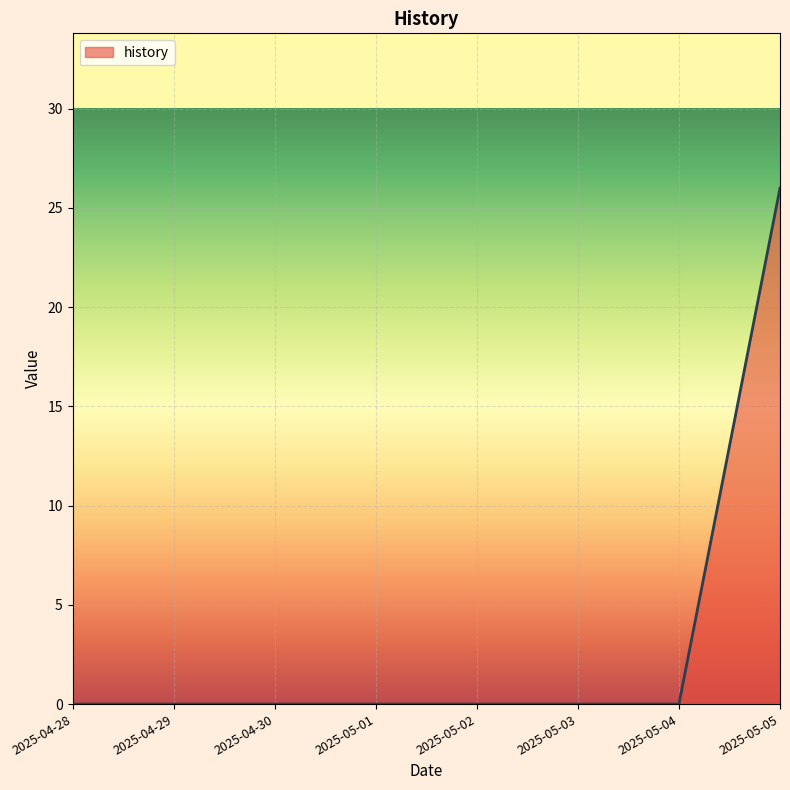

Count the number of categories in the chart.

8